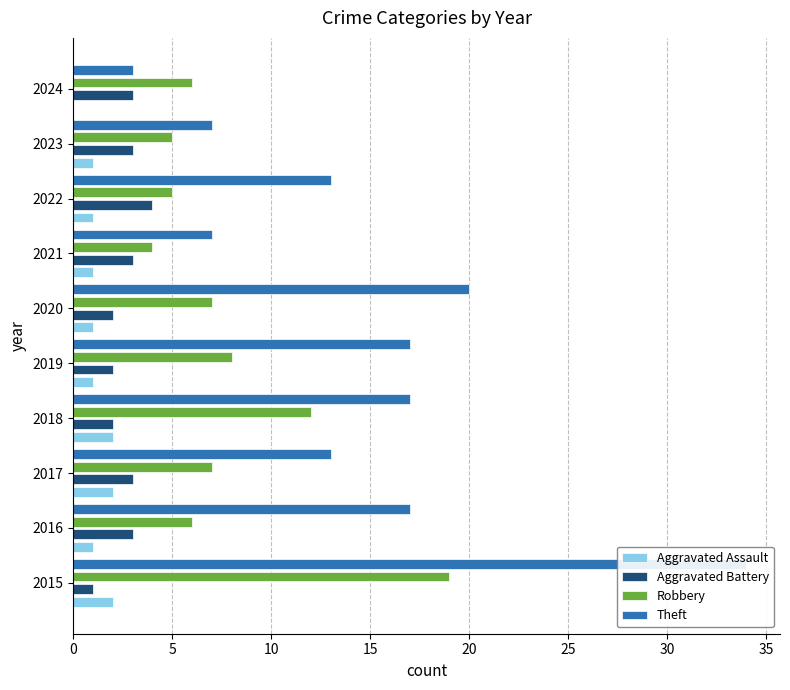

At how many categories does at least one series exceed 11?

7